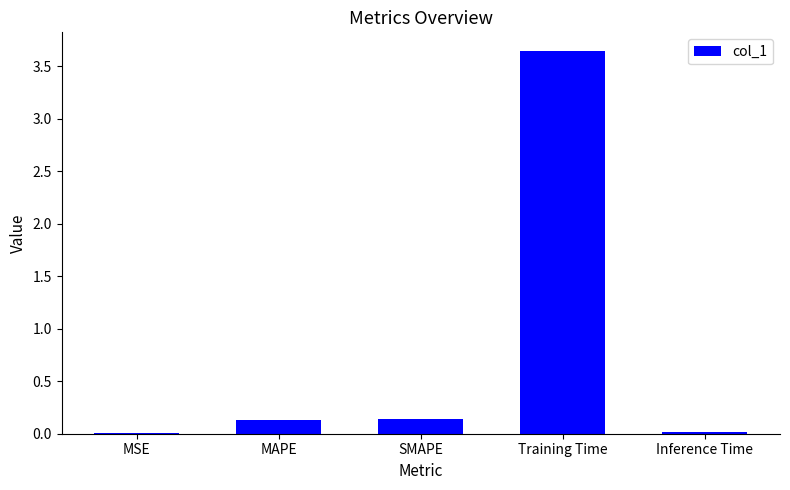

Between SMAPE and Inference Time, which is larger?

SMAPE